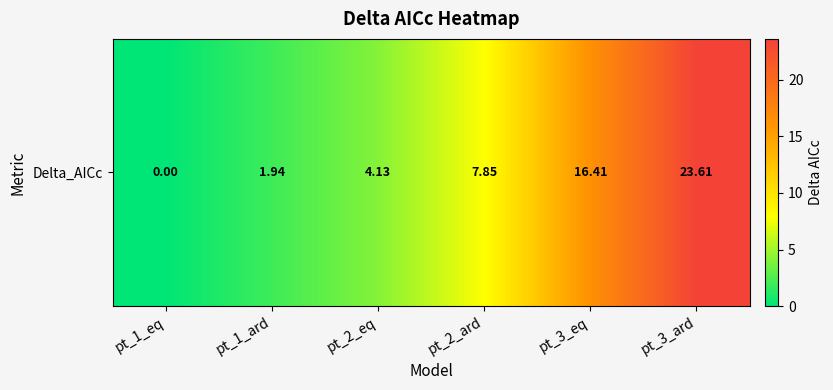

What is the difference between the maximum and minimum values?

23.6